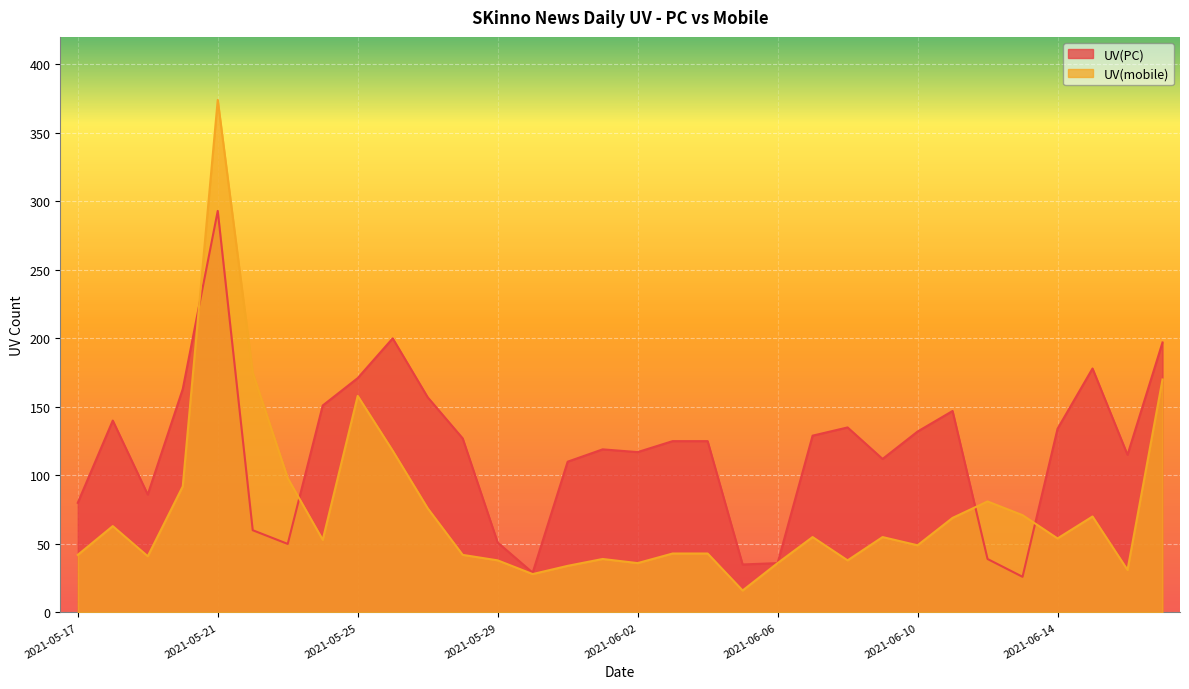

Which series ends up on top after the final intersection of UV(PC) and UV(mobile)?

UV(PC)